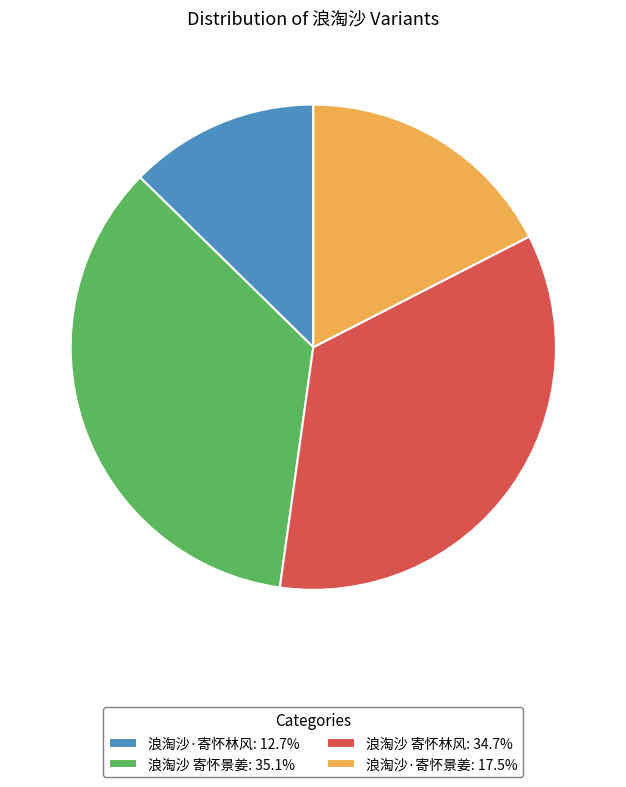

Does 浪淘沙 寄怀景姜: 35.1% represent more than half of the total?

No